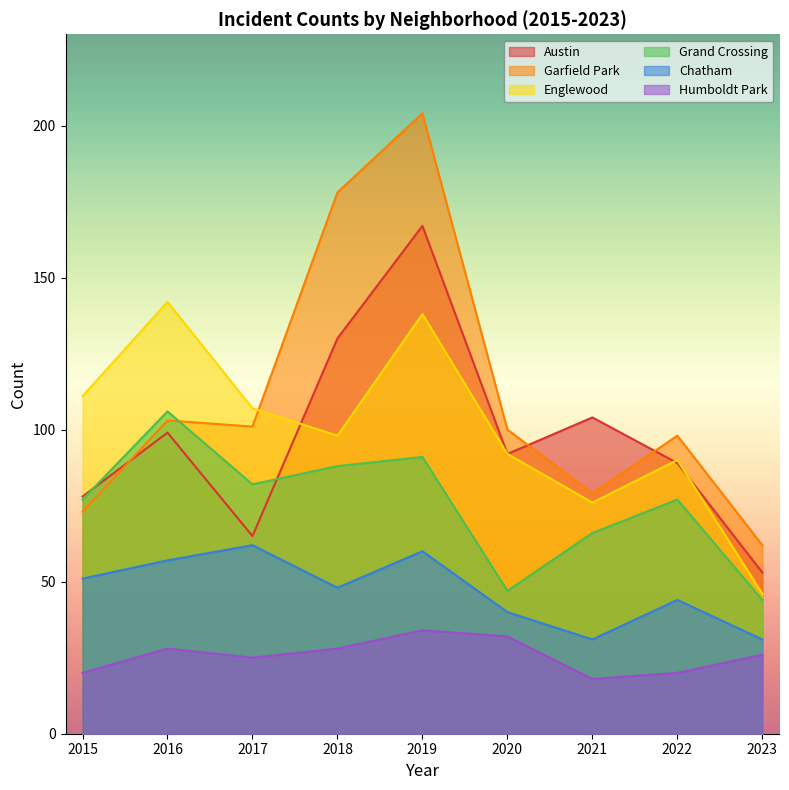

How many lines are shown in the chart?

6